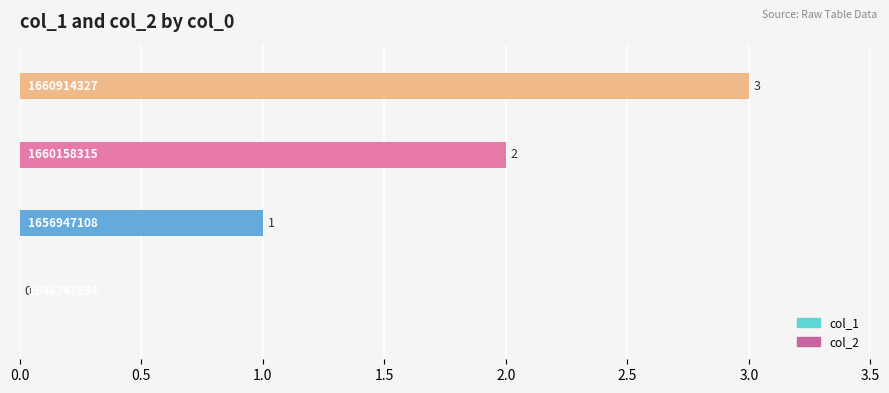

What is the greatest value displayed?

3